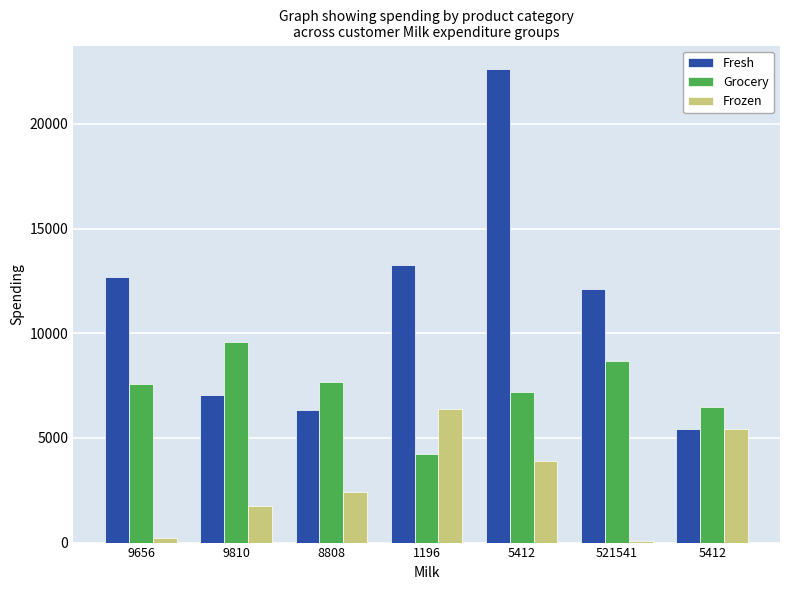

Which series has the largest range (max minus min)?

Fresh